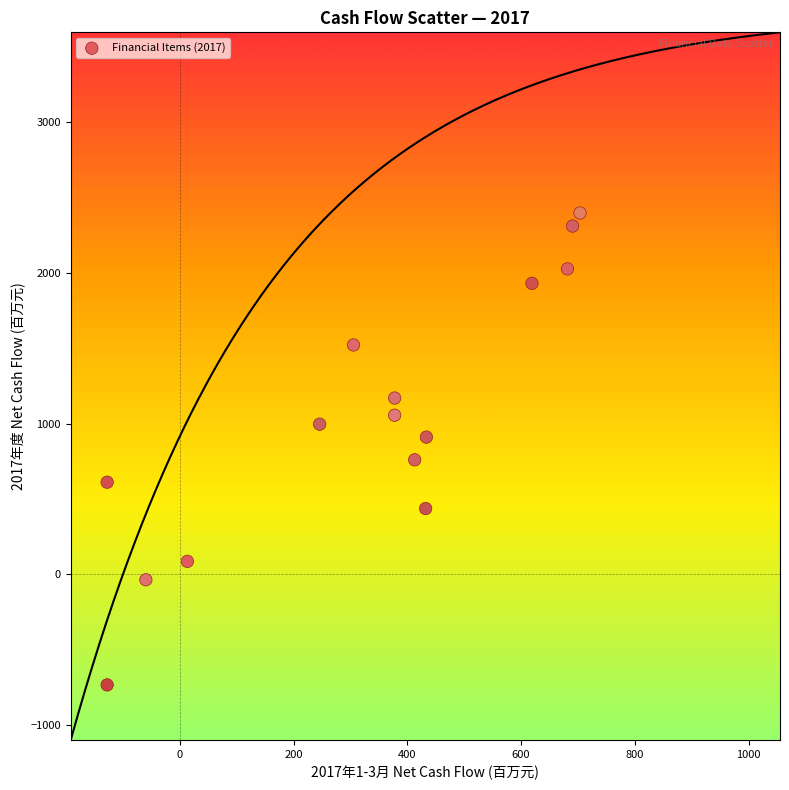

What is the range of X values (max minus min)?

831.7